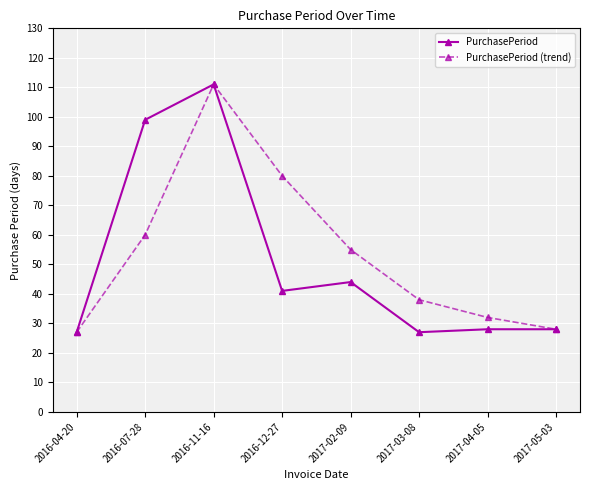

Which category has the highest value in the PurchasePeriod (trend) series?

2016-11-16